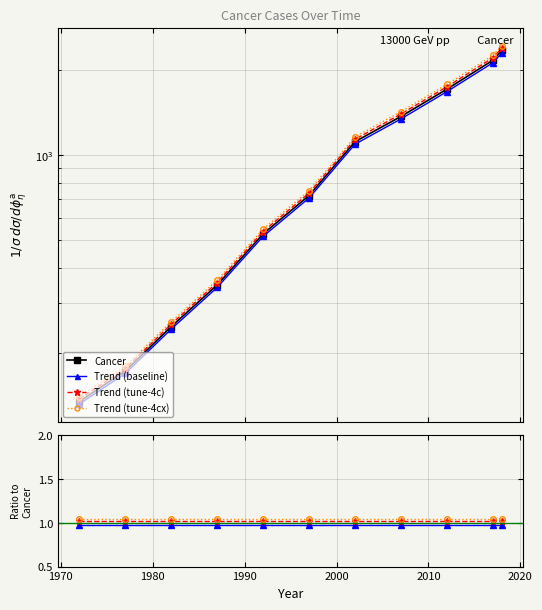

What is the minimum value shown in the chart?

1.0